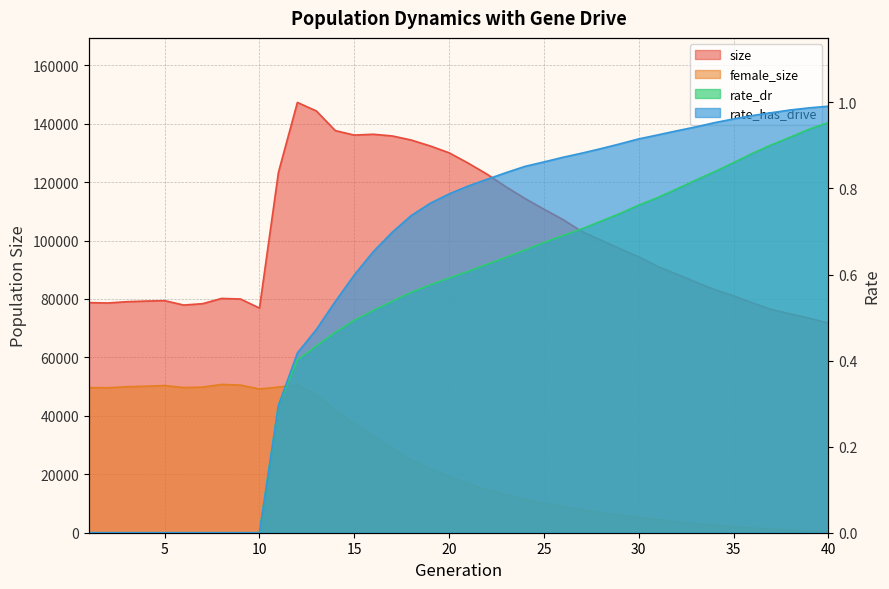

List the labels in order of rate_has_drive value, smallest first.

1, 2, 3, 4, 5, 6, 7, 8, 9, 10, 11, 12, 13, 14, 15, 16, 17, 18, 19, 20, 21, 22, 23, 24, 25, 26, 27, 28, 29, 30, 31, 32, 33, 34, 35, 36, 37, 38, 39, 40